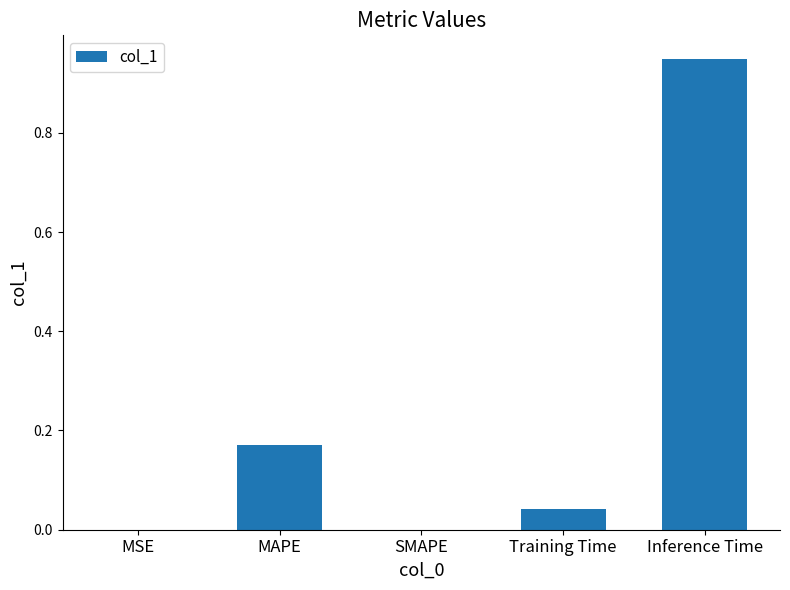

Between Inference Time and MAPE, which is larger?

Inference Time